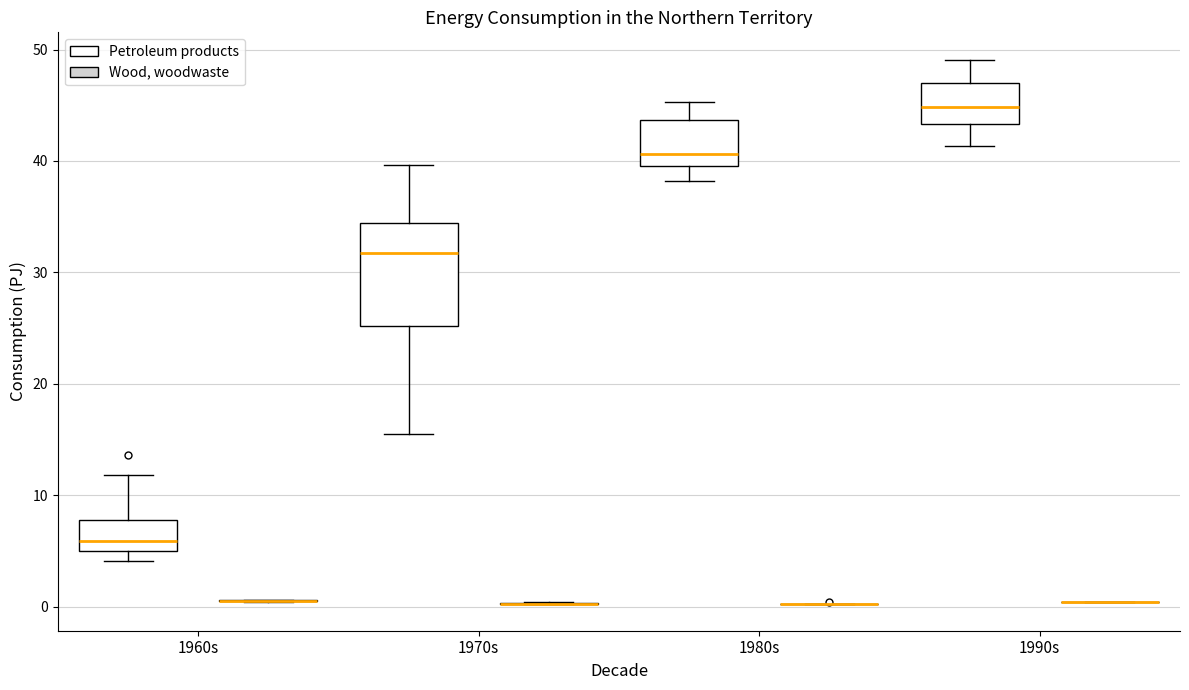

Reading left to right, transcribe this box plot: for each box, give where its median line is, the range the box spans, and where its two whiskers end, as read against the y-axis. The values are not printed on the chart, so give them approximately, as read against the axis.

1960s (Petroleum products): median 6, box 5 to 8, whiskers 4 to 12
1960s (Wood, woodwaste): box collapsed to a line at 1, whiskers 0 to 1
1970s (Petroleum products): median 32, box 25 to 34, whiskers 16 to 40
1970s (Wood, woodwaste): box collapsed to a line at 0, whiskers 0 to 0
1980s (Petroleum products): median 41, box 40 to 44, whiskers 38 to 45
1980s (Wood, woodwaste): box collapsed to a line at 0, whiskers 0 to 0
1990s (Petroleum products): median 45, box 43 to 47, whiskers 41 to 49
1990s (Wood, woodwaste): box collapsed to a line at 0, whiskers 0 to 0